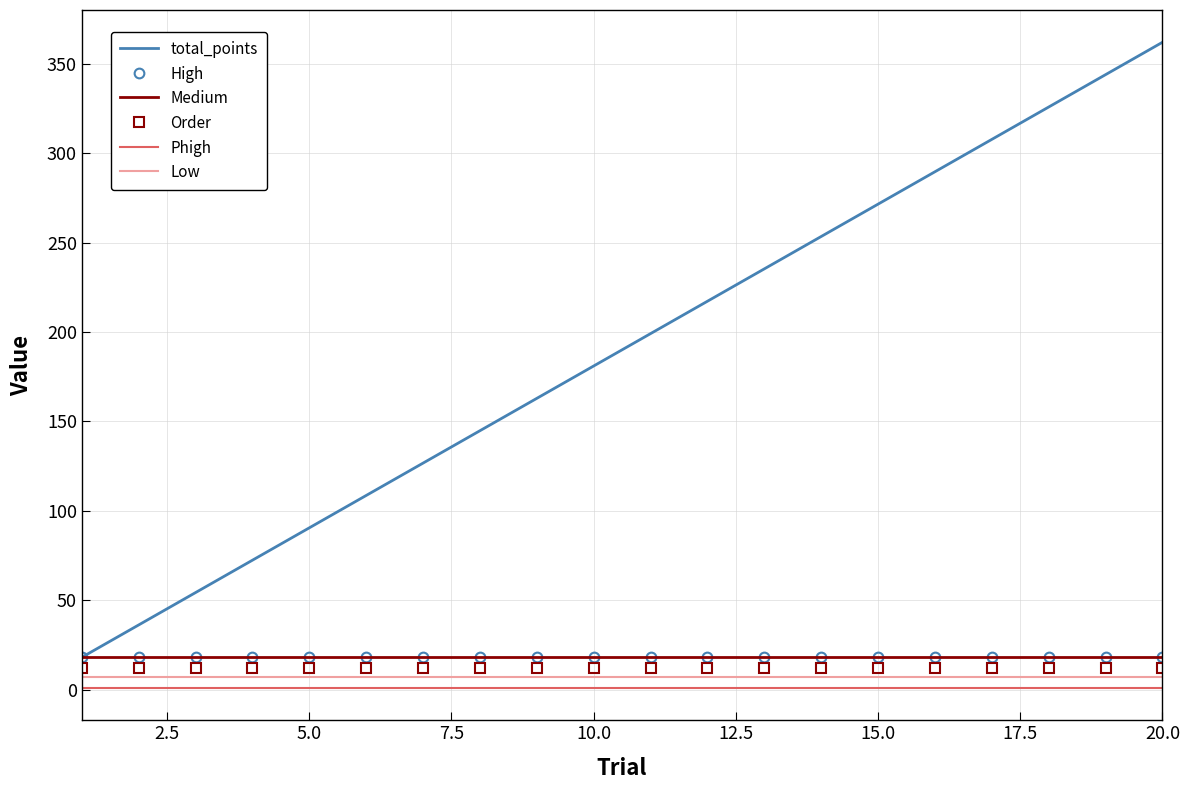

Which series has the largest total across all categories?

total_points